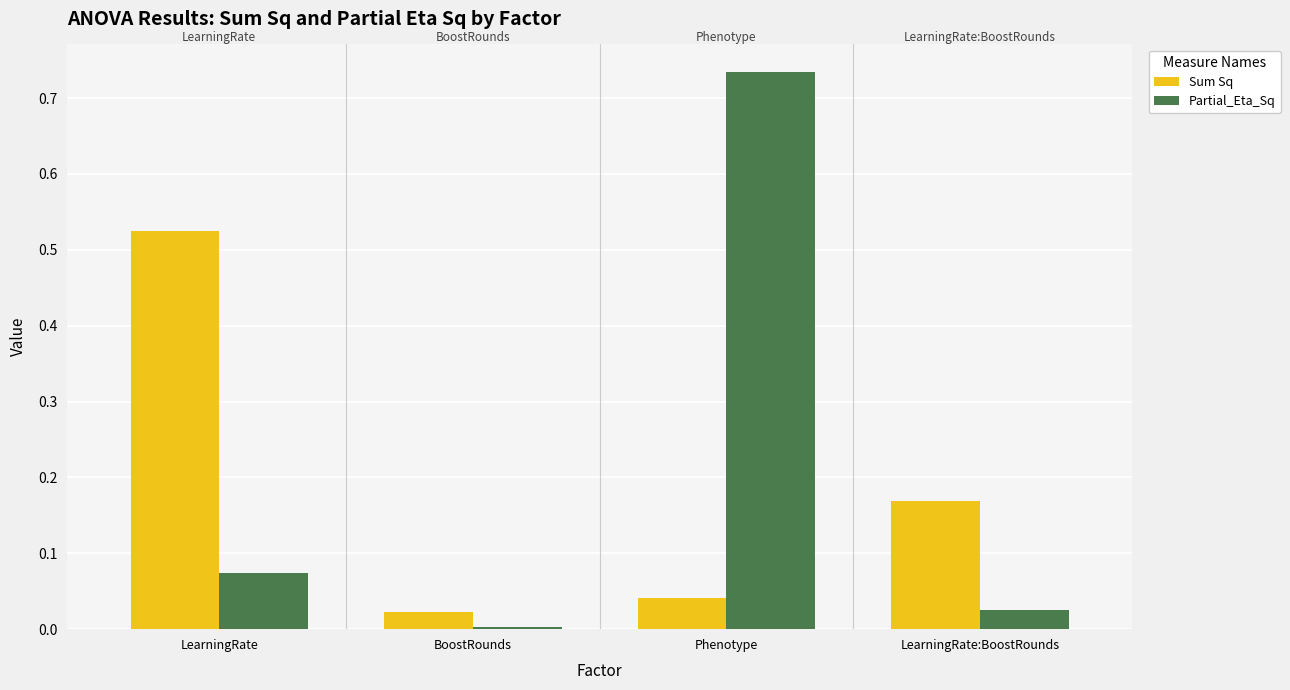

List the series in order of their overall mean, lowest first.

Sum Sq, Partial_Eta_Sq